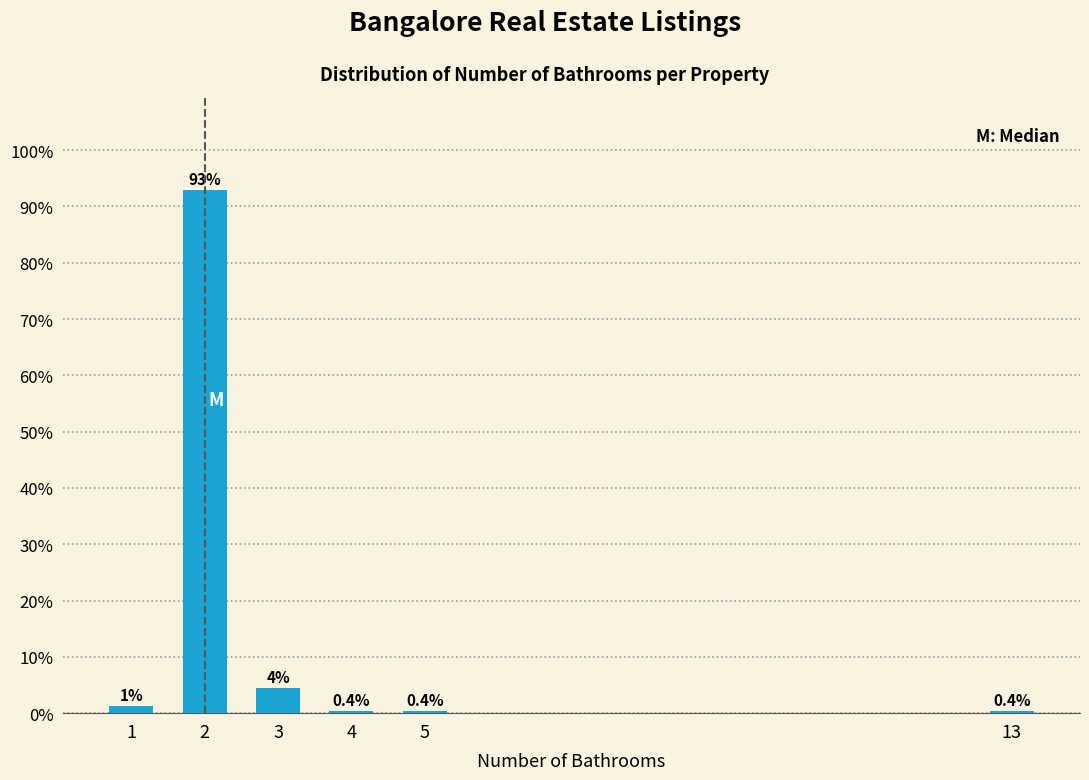

The value at 2 is 24.3. True or false?

False